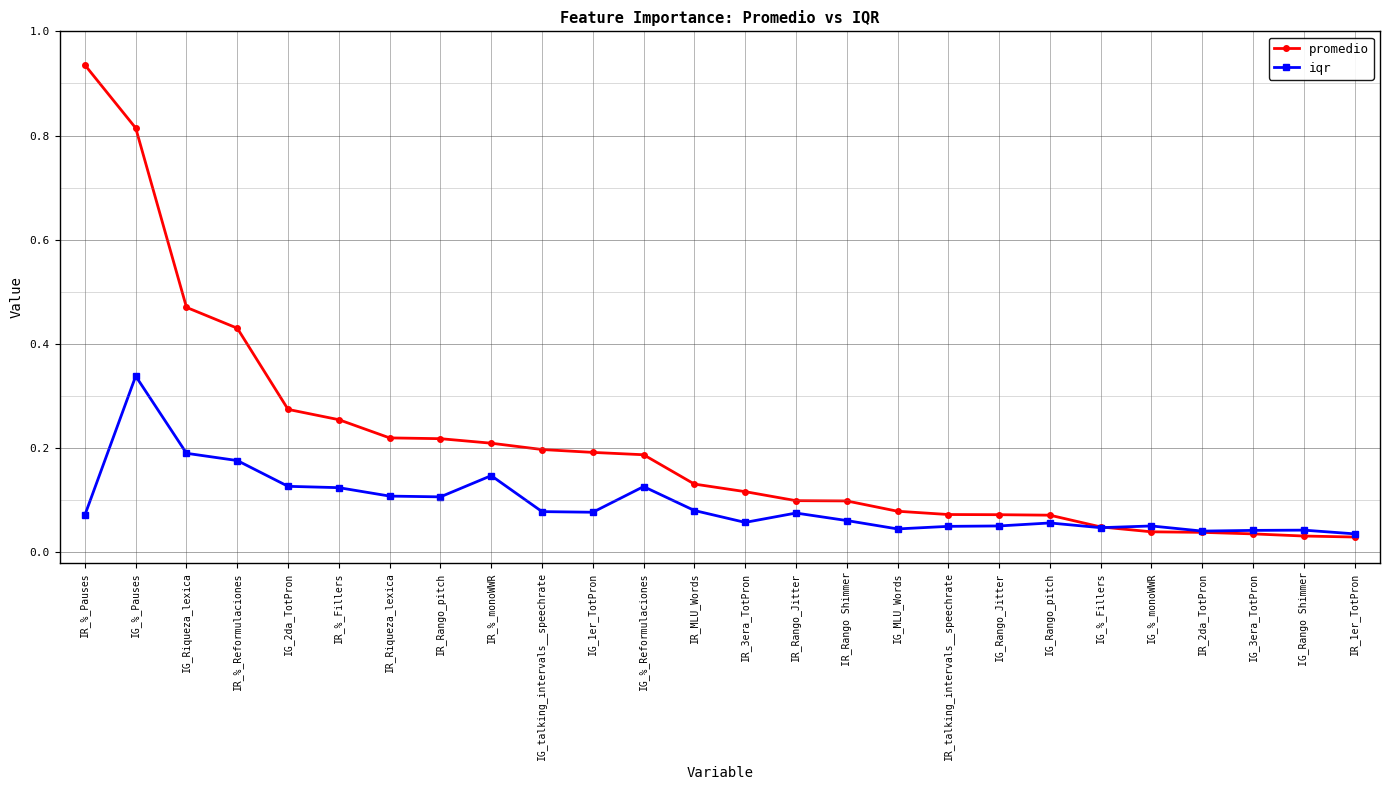

At IR_MLU_Words, list the series in order from largest to smallest.

promedio, iqr